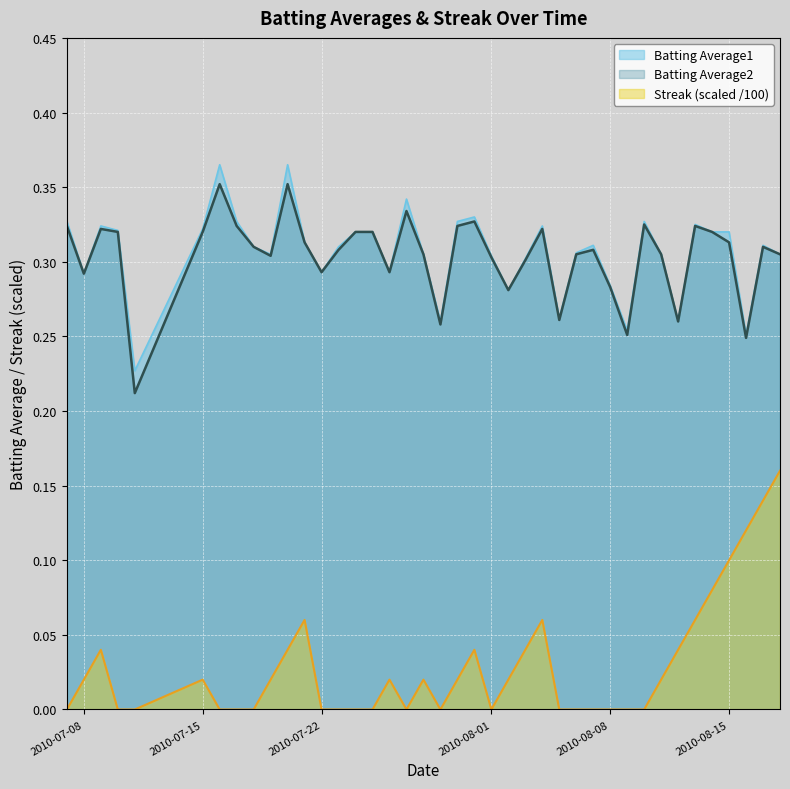

True or false: Batting Average2 has a value of 0.1 at 2010-07-17.

False